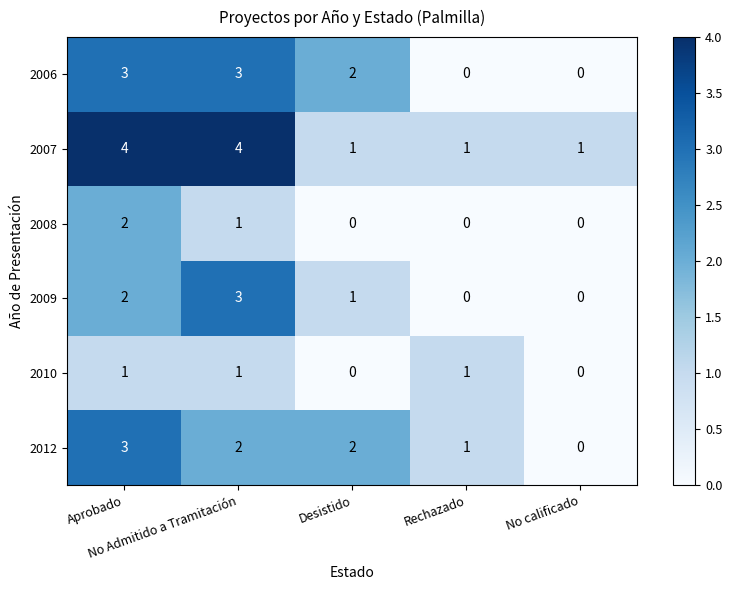

What is the spread (max minus min) of values at Desistido?

2